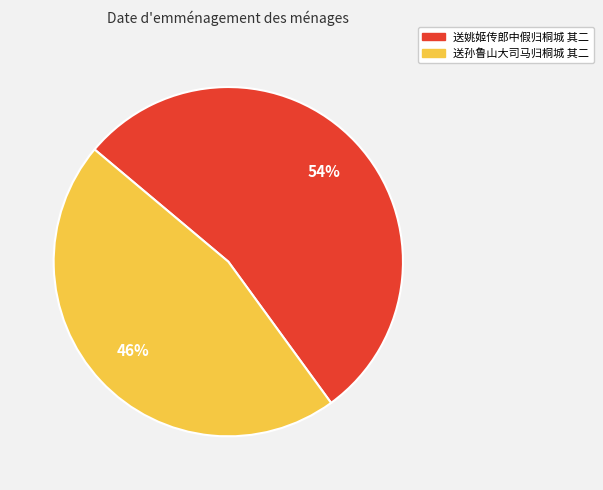

How many slices are in this pie chart?

2